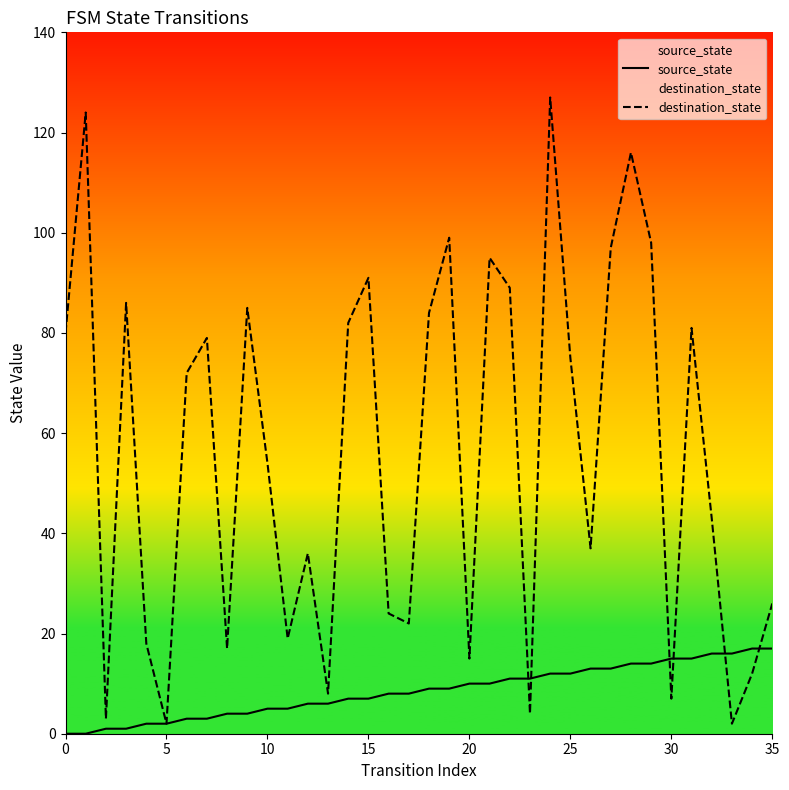

Which series has the largest total across all categories?

destination_state